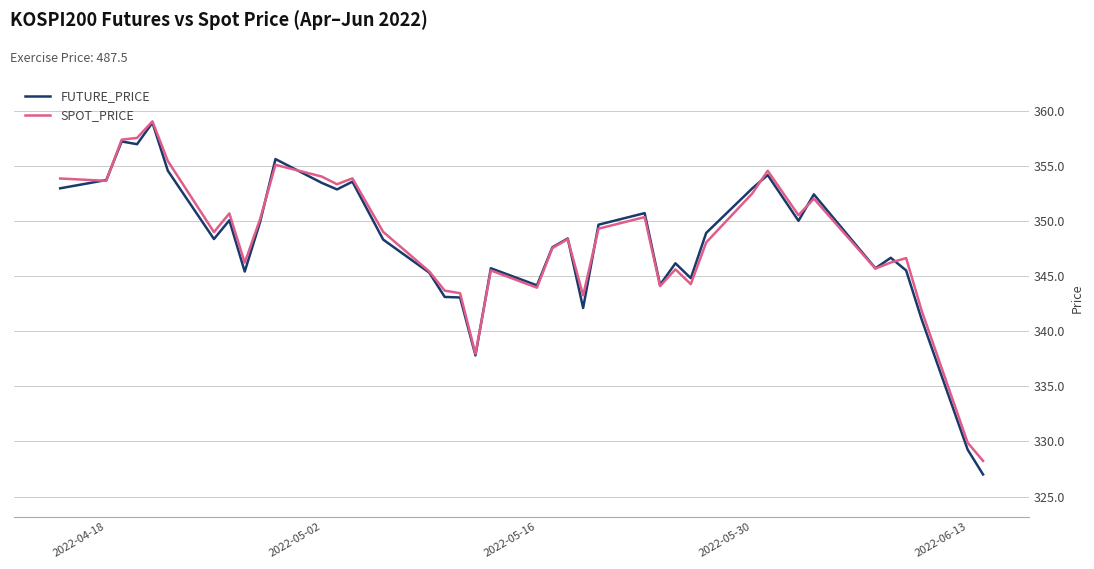

What is the minimum value shown in the chart?

327.0